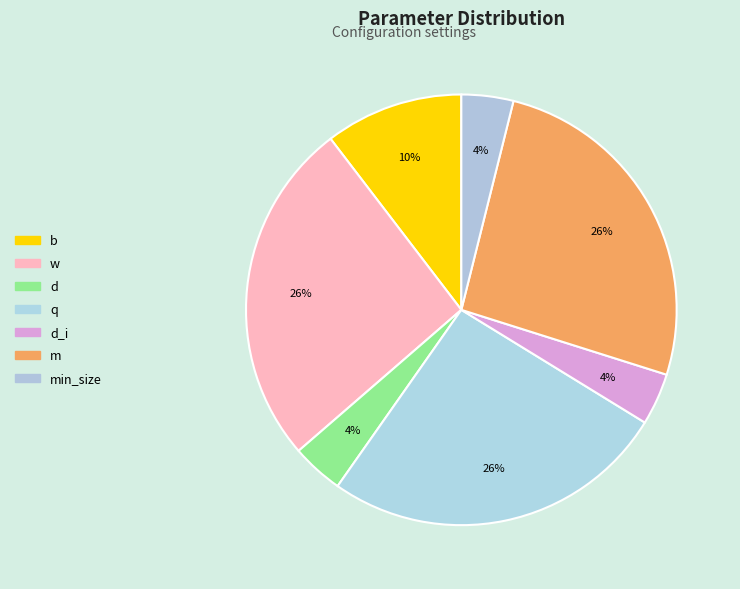

To the nearest percent, what is the average slice percentage?

14%